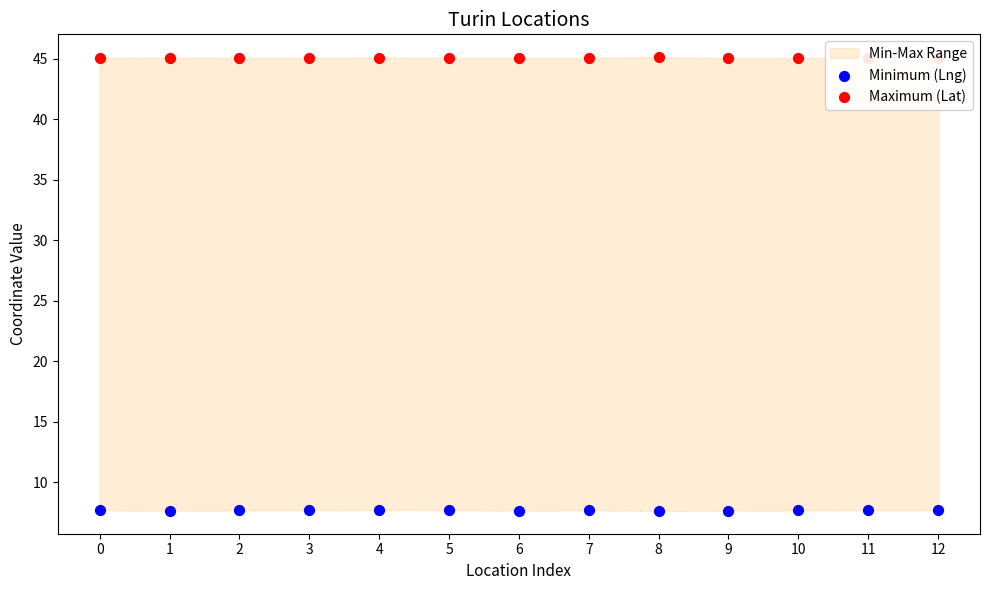

Which series contains the highest Y value?

Maximum (Lat)